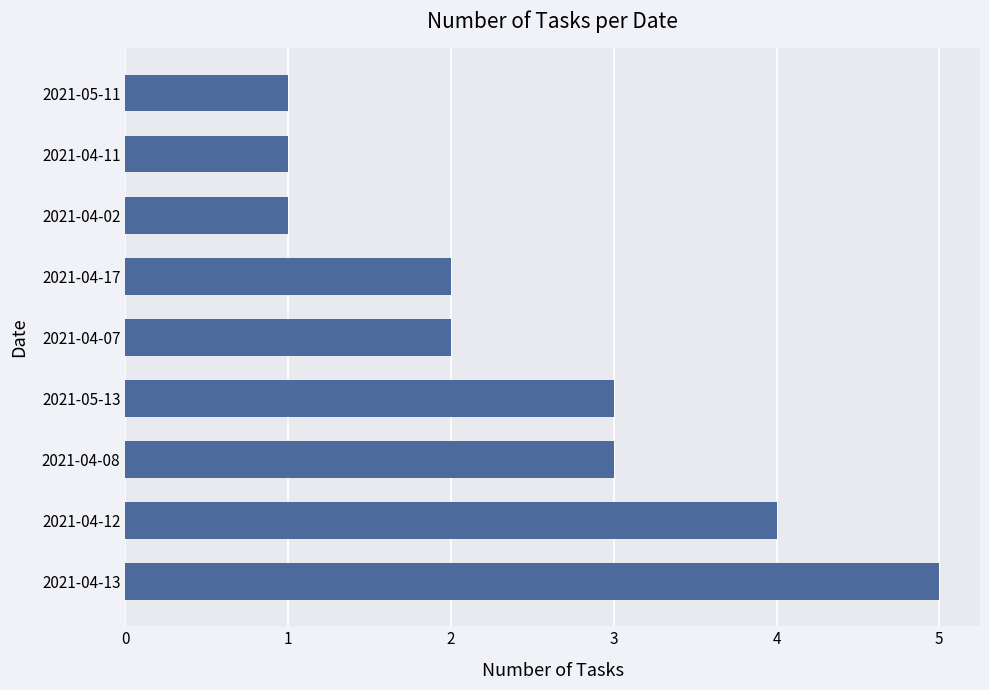

What is the difference between the maximum and minimum values?

4